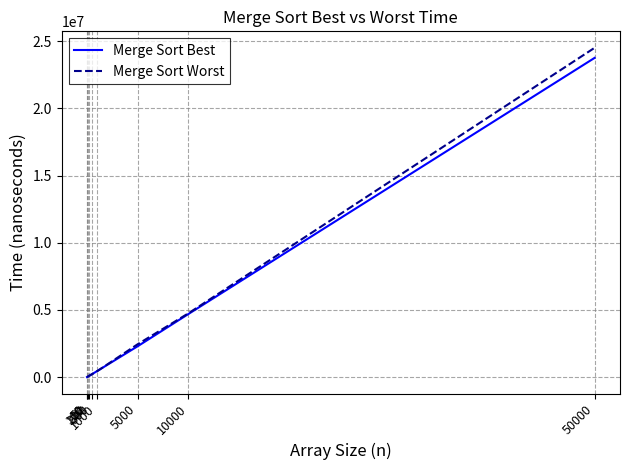

What is the highest value of the Merge Sort Best series?

23766000.0